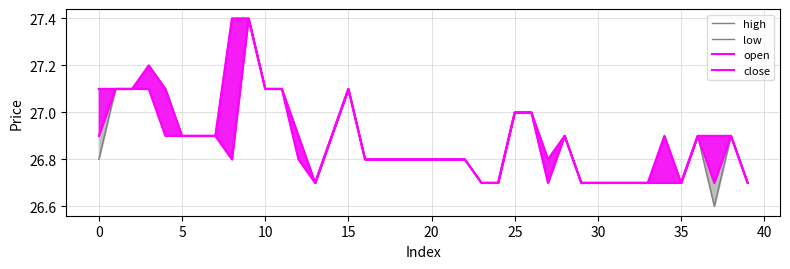

What is the average value of the open series?

26.9